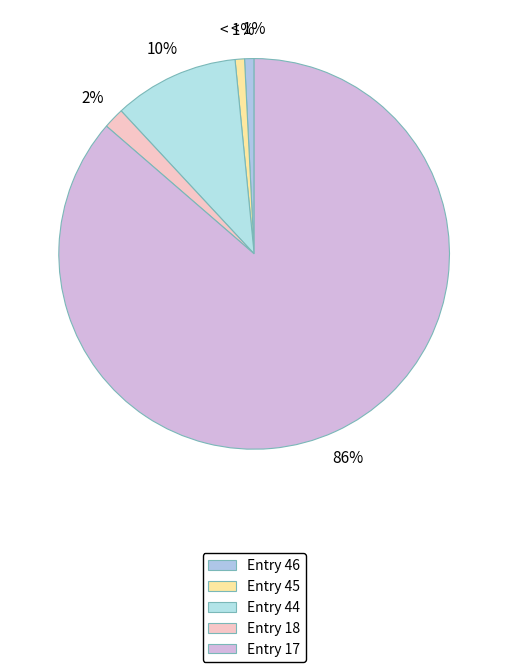

Is it true that Entry 18 is 1% of the pie?

False